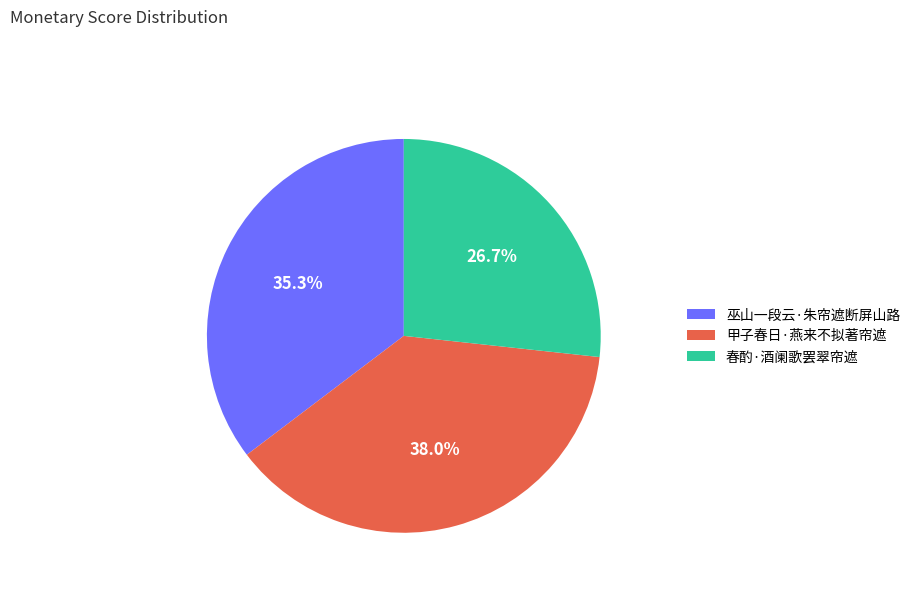

To the nearest percent, what is the combined percentage of 巫山一段云·朱帘遮断屏山路 and 甲子春日·燕来不拟著帘遮?

73%